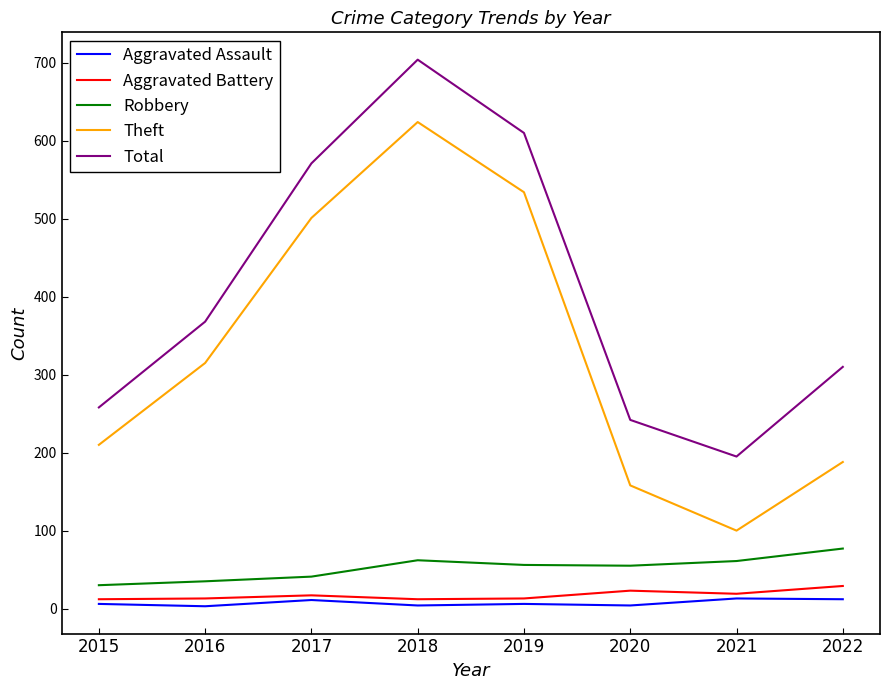

At which category is the sum across all series the highest?

2018